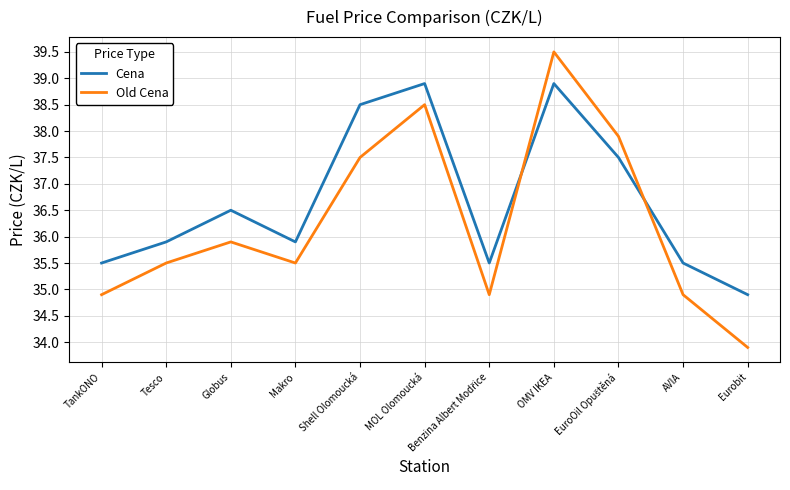

After their last crossing, which series has the higher values: Old Cena or Cena?

Cena